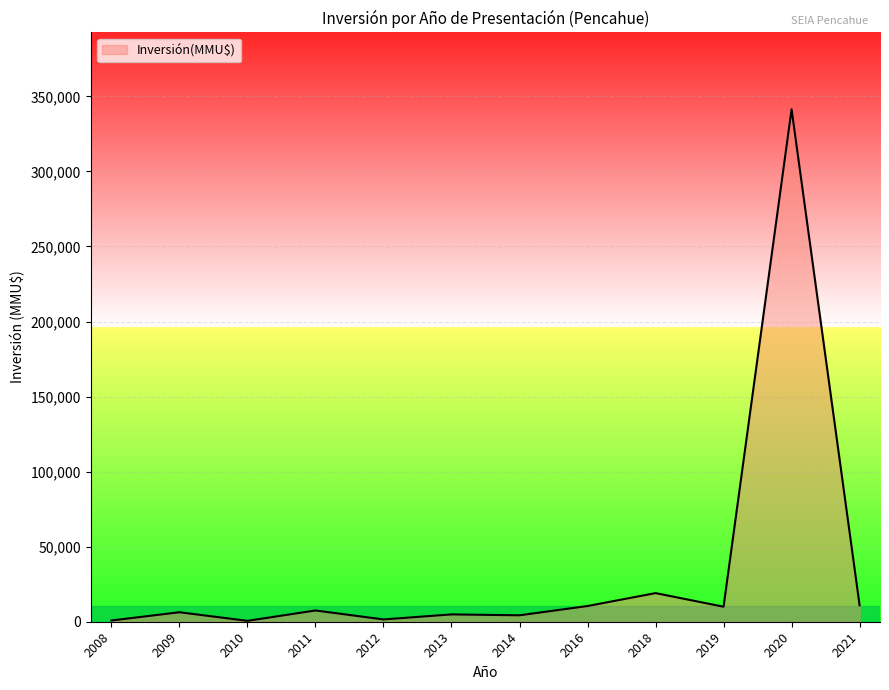

What is the sum of the values at 2016 and 2008?

11282